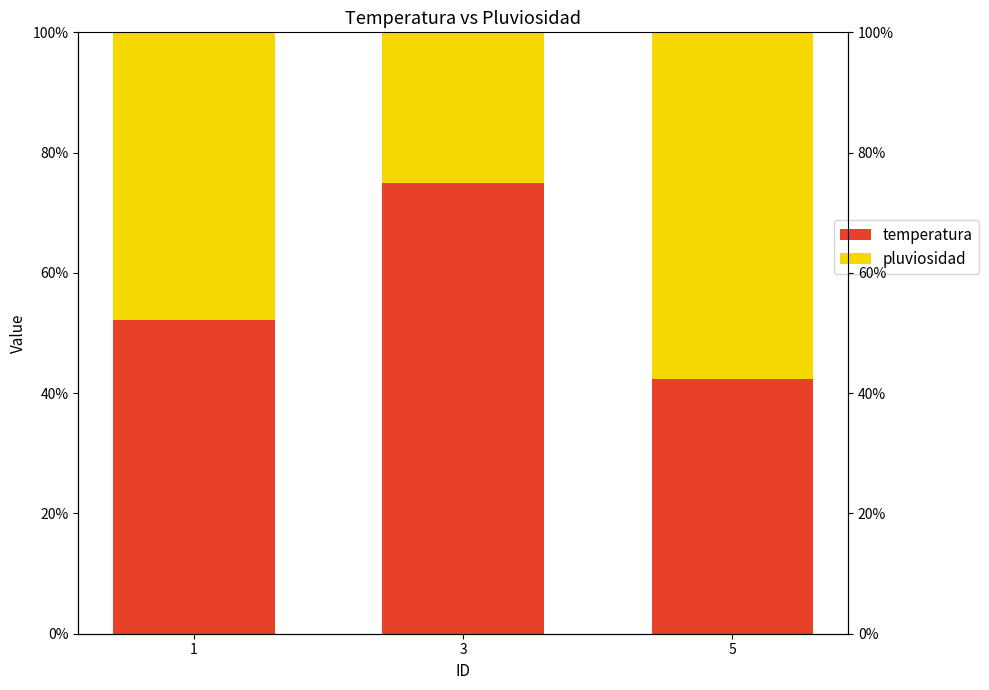

How many data points in pluviosidad are less than 47?

1